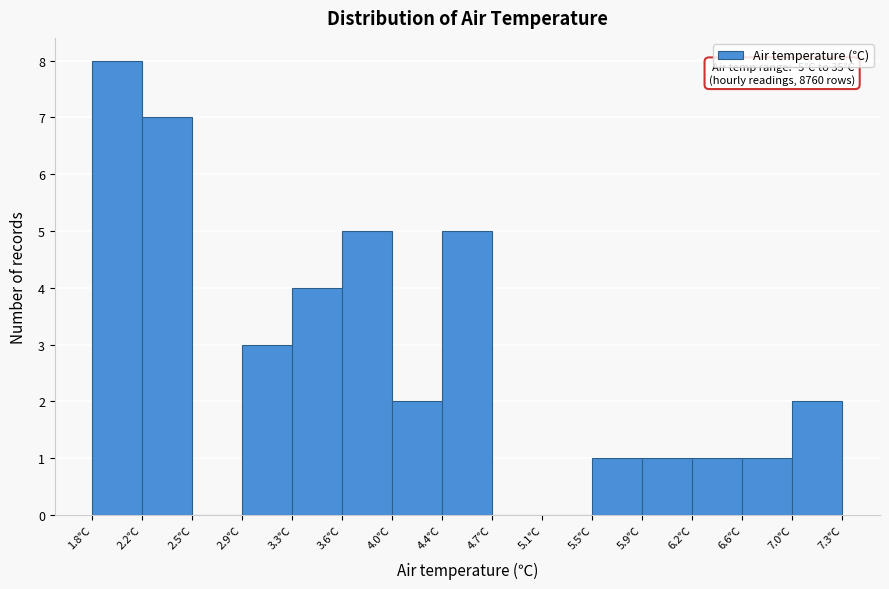

Over which range of the x-axis is the bar tallest?

1.80 to 2.15